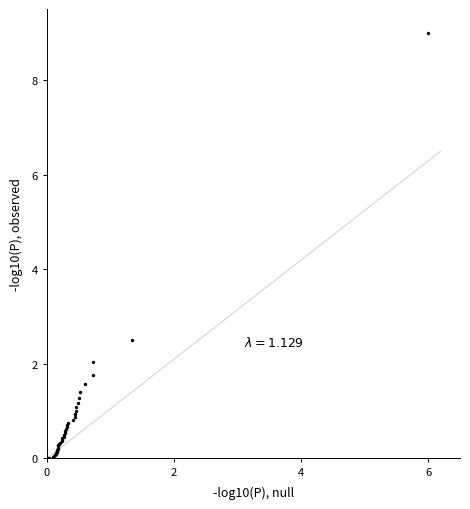

What Y value in the scatter plot is closest to 4?

2.5